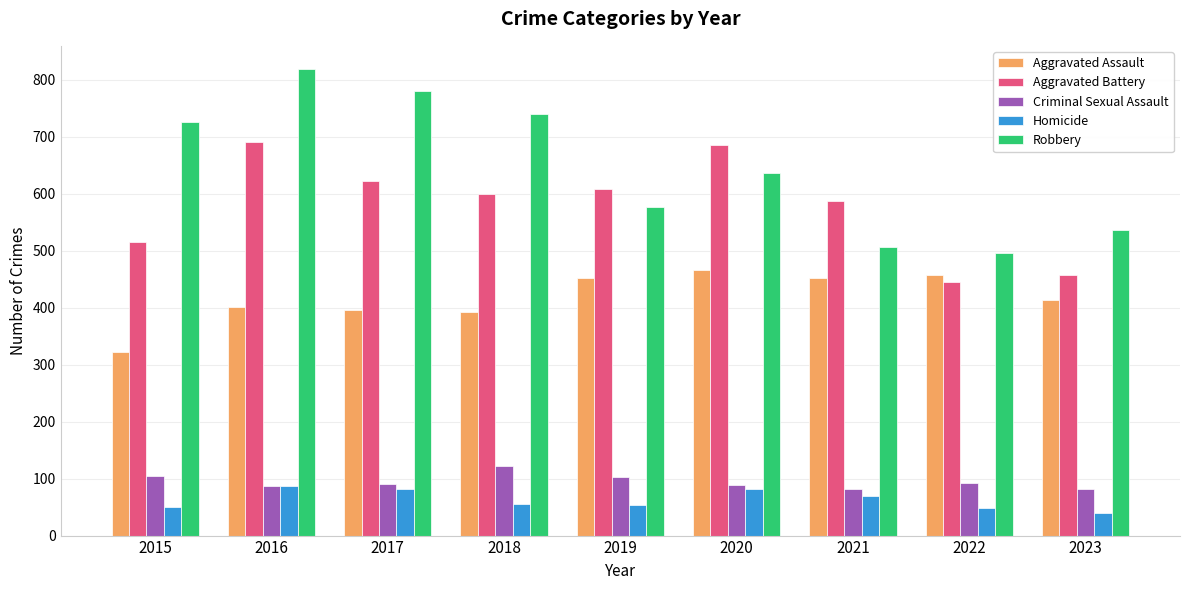

What is the value of the Aggravated Assault bar at the 4th from the left?

392